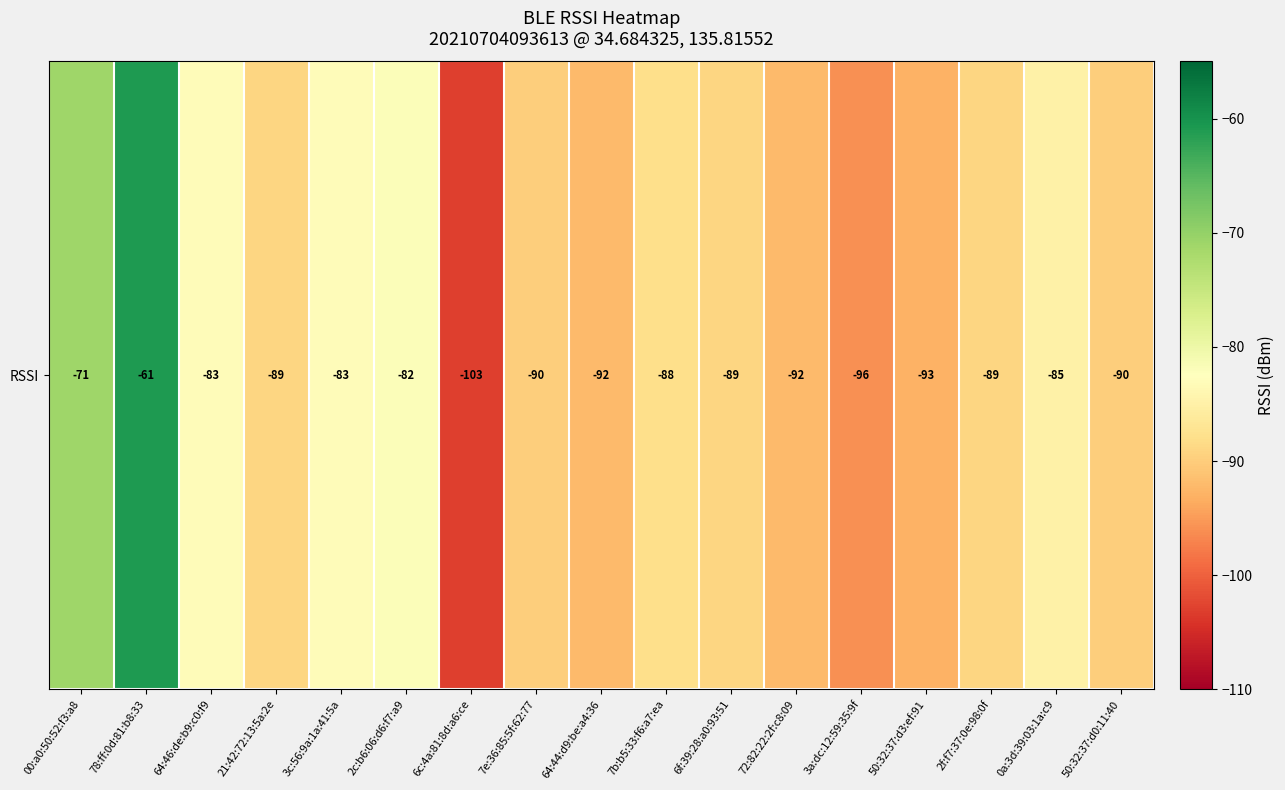

List the labels in order of value, largest first.

78:ff:0d:81:b8:33, 00:a0:50:52:f3:a8, 2c:b6:06:d6:f7:a9, 64:46:de:b9:c0:f9, 3c:56:9a:1a:41:5a, 0a:3d:39:03:1a:c9, 7b:b5:33:f6:a7:ea, 21:42:72:13:5a:2e, 6f:39:28:a0:93:51, 2f:f7:37:0e:98:0f, 7e:36:85:5f:62:77, 50:32:37:d0:11:40, 64:44:d9:be:a4:36, 72:82:22:2f:c8:09, 50:32:37:d3:ef:91, 3a:dc:12:59:35:9f, 6c:4a:81:8d:a6:ce